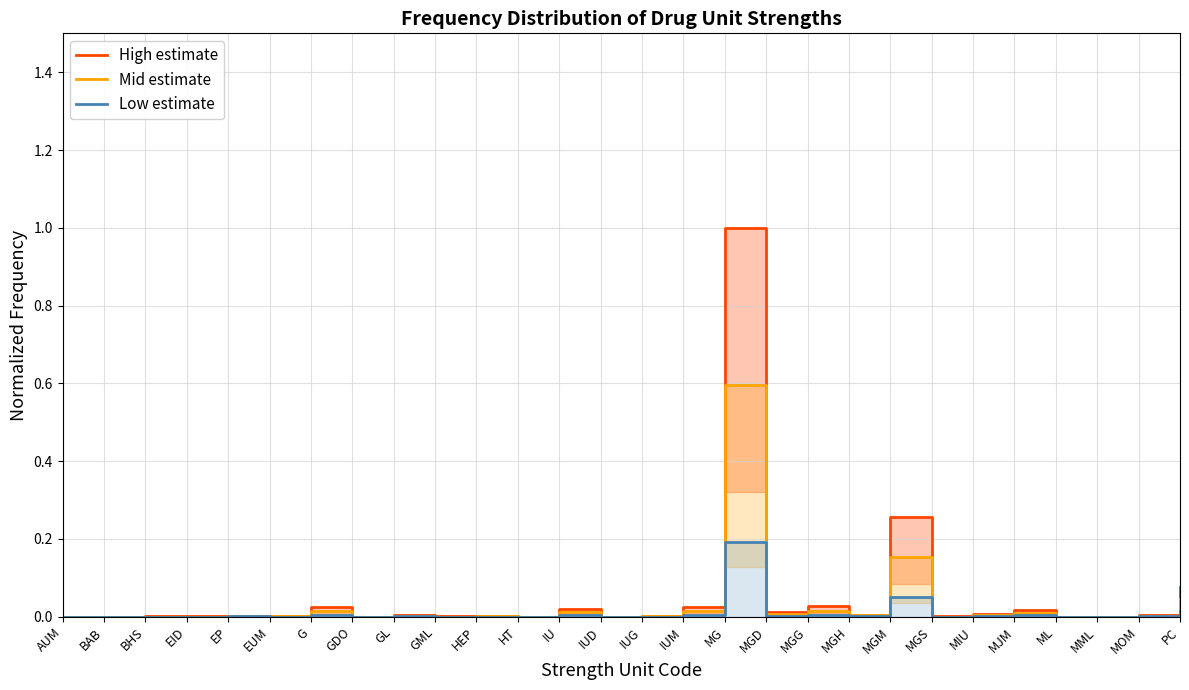

The value of Mid estimate at MGD is 0.0. True or false?

True